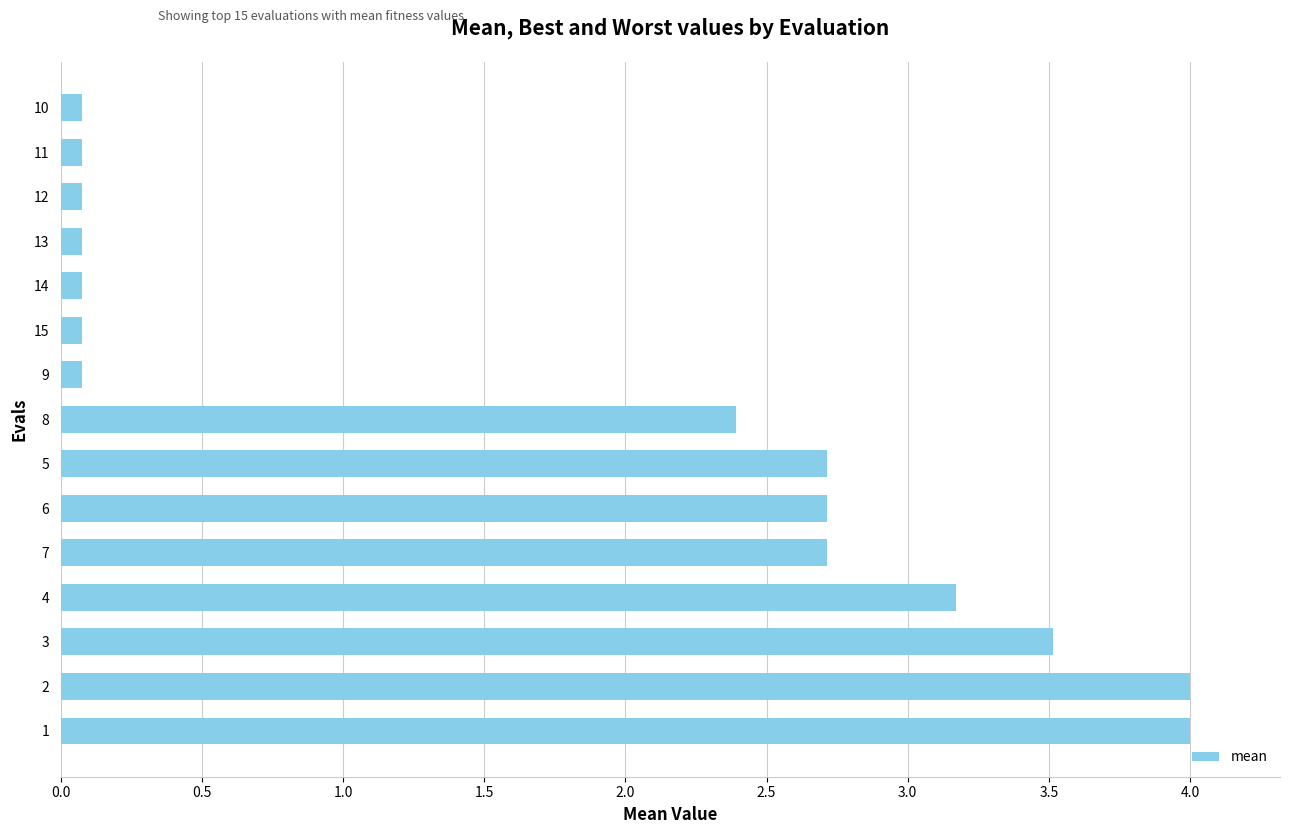

What value does the data have at 3?

3.5